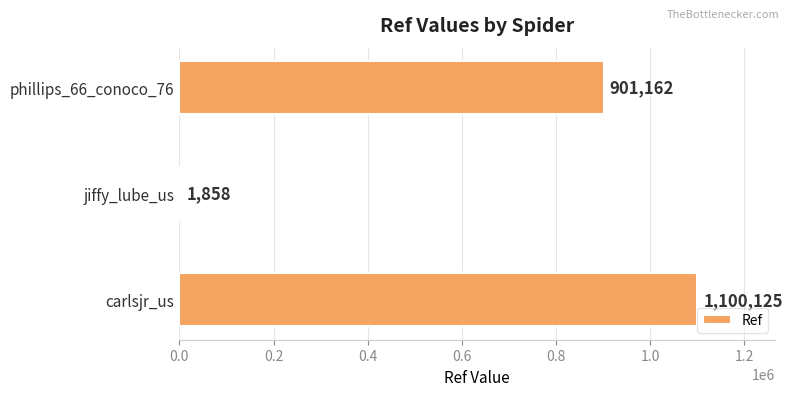

The value at jiffy_lube_us is 1858. True or false?

True